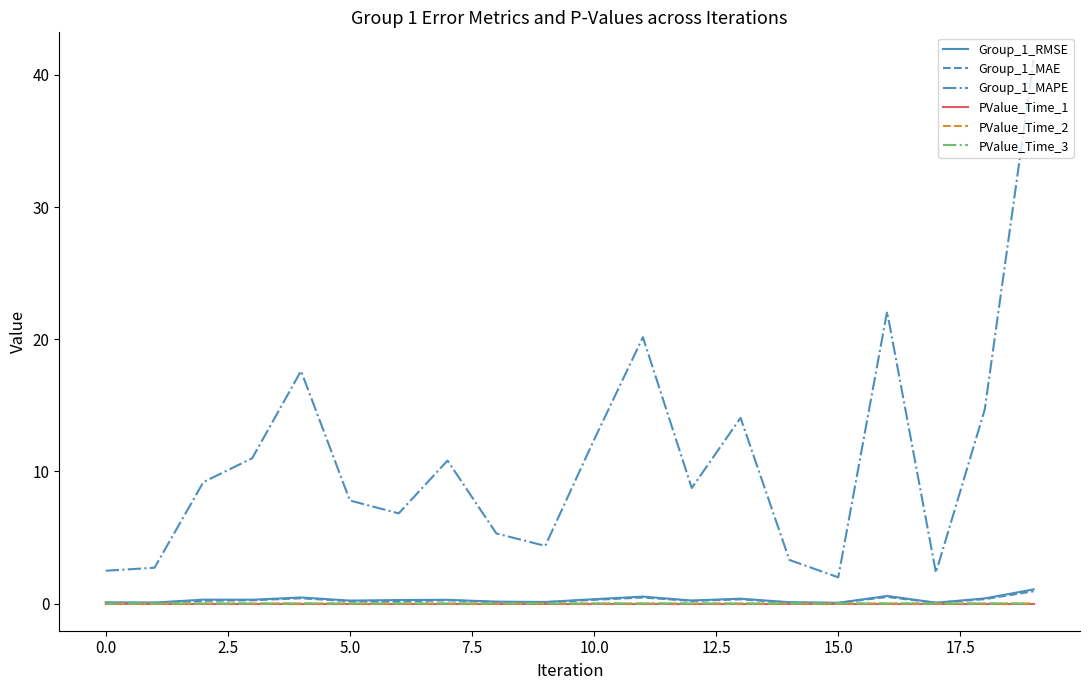

At how many categories does at least one series exceed 14?

6